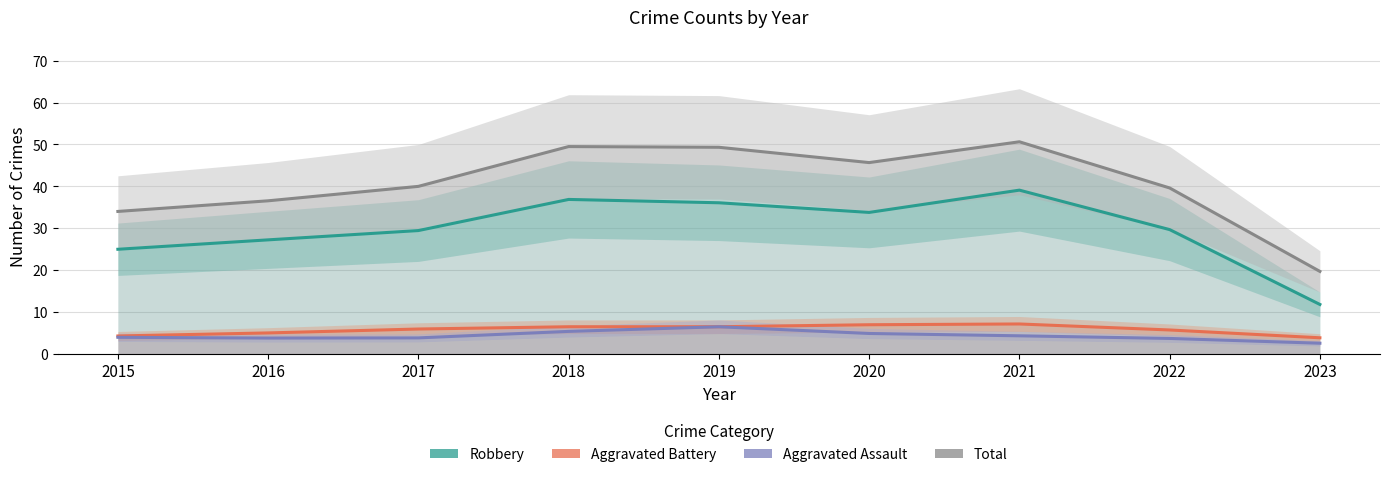

What is the sum of the Aggravated Battery values at 2020 and 2022?

12.7